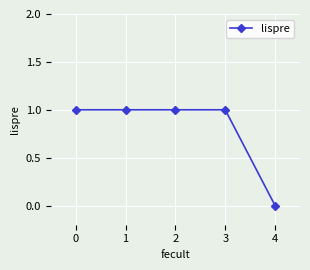

True or false: the data has more than 2 interior local peaks.

False